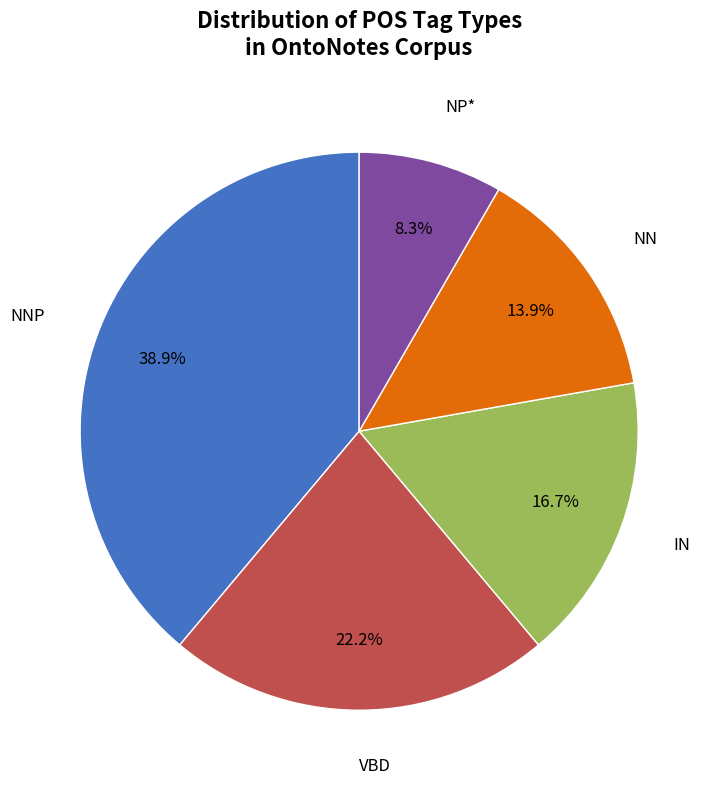

Is there any slice that represents more than half of the pie?

No